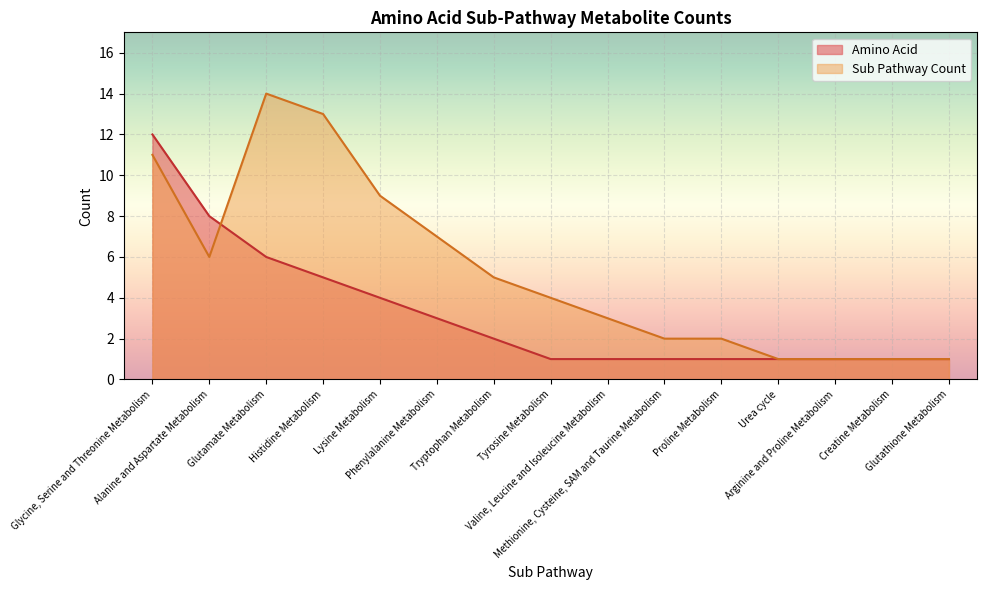

What is the difference between the maximum and minimum values in the Amino Acid series?

11